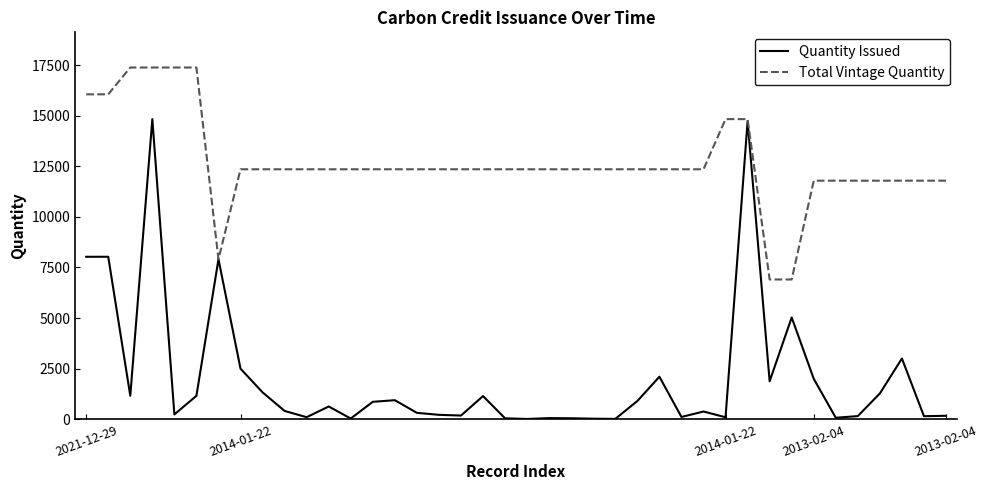

True or false: Quantity Issued has more than 0 interior local peaks.

True